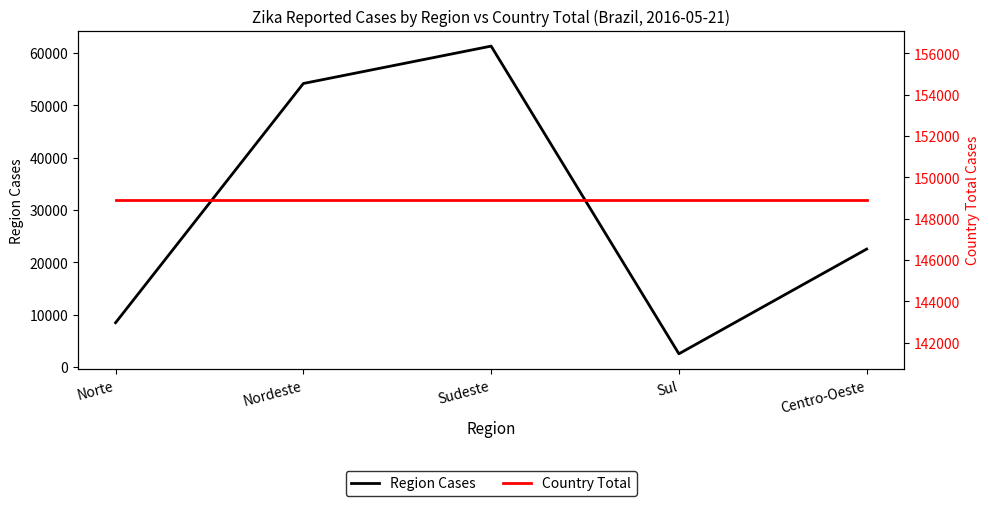

True or false: Country Total and Region Cases cross at least once.

False